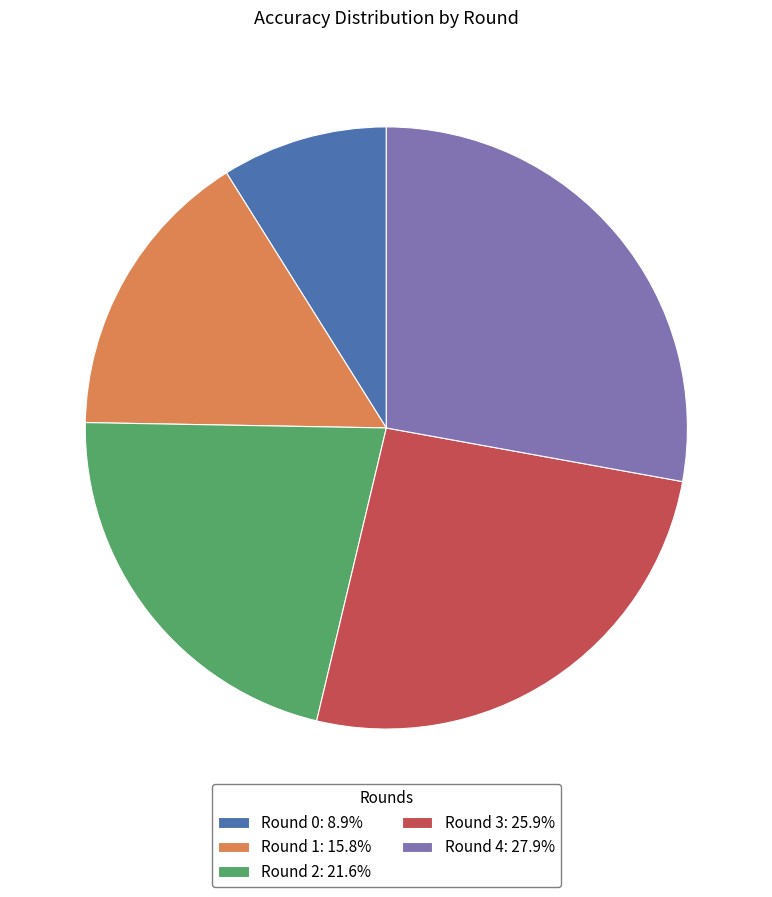

Does any single category account for the majority?

No